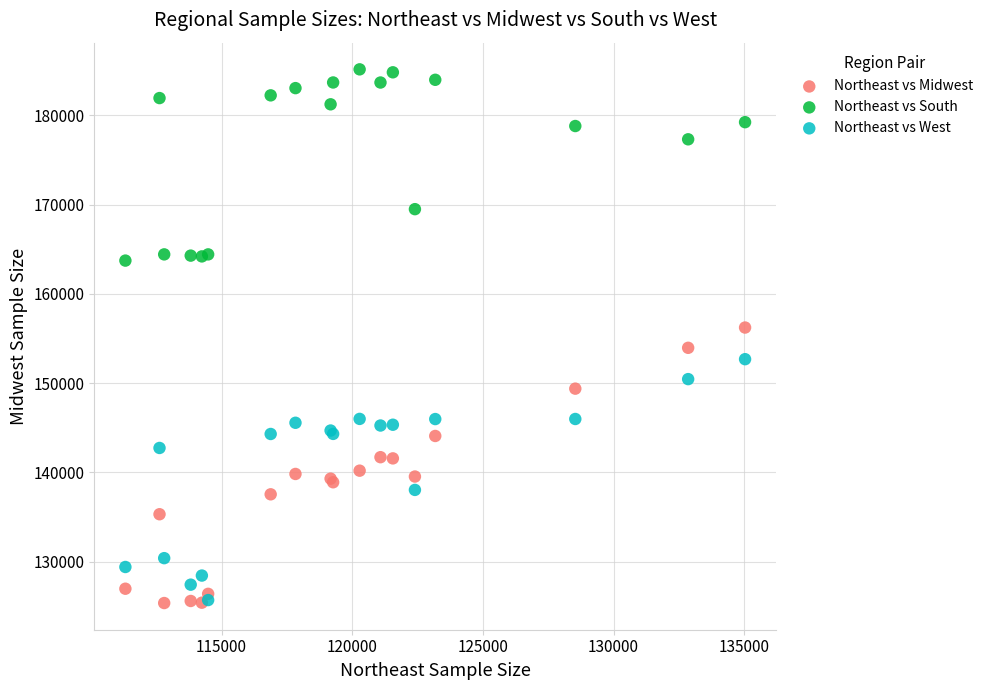

Which series has the largest Y range (max minus min)?

Northeast vs Midwest